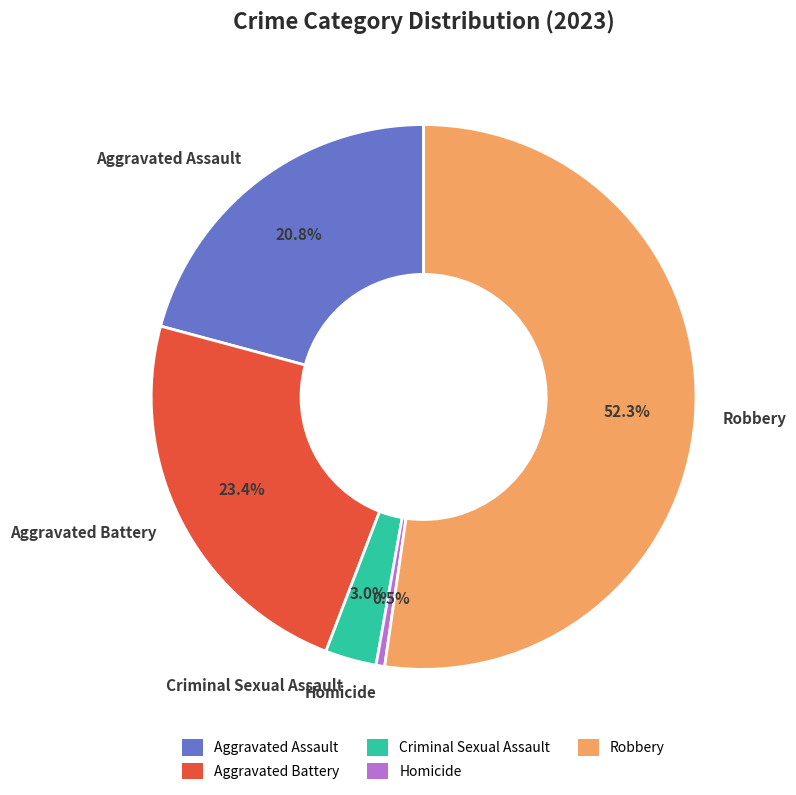

Do Homicide and Robbery together represent more than half of the pie?

Yes